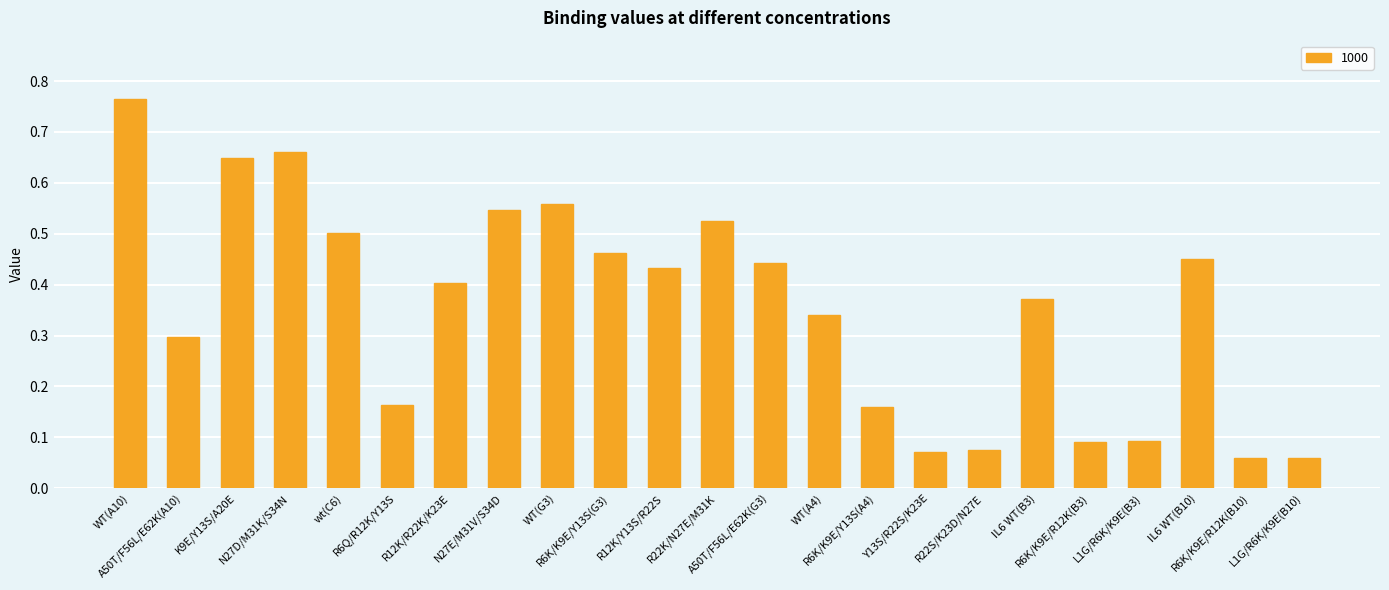

What is the sum of all values?

8.2